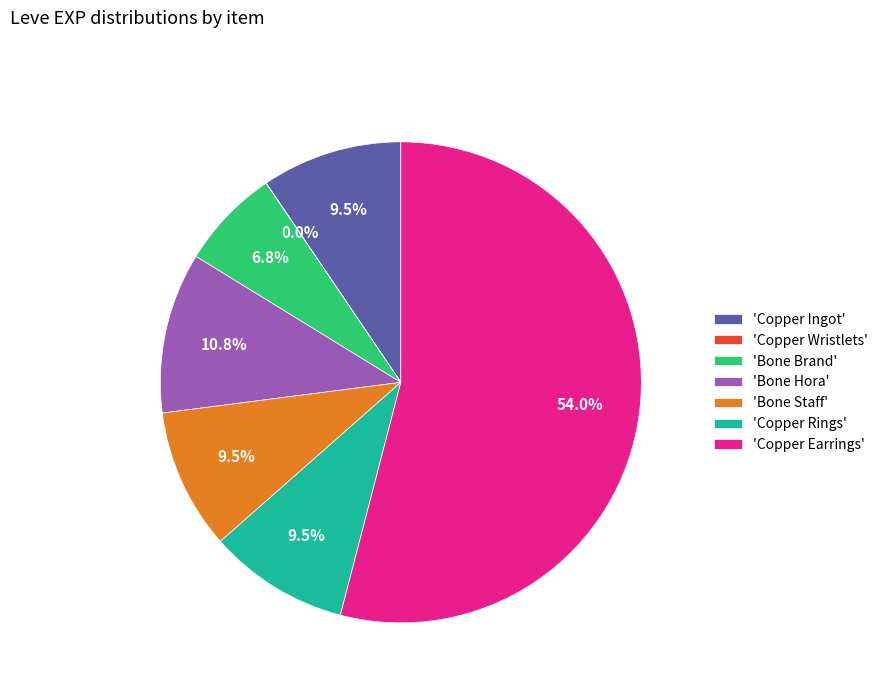

Is there a majority slice in this chart?

Yes